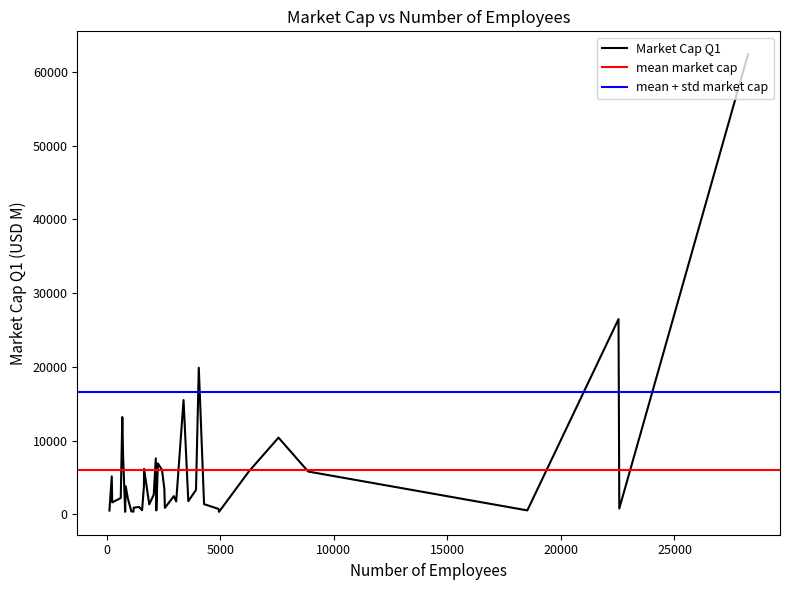

Where is the data nearest to the value 31366?

1